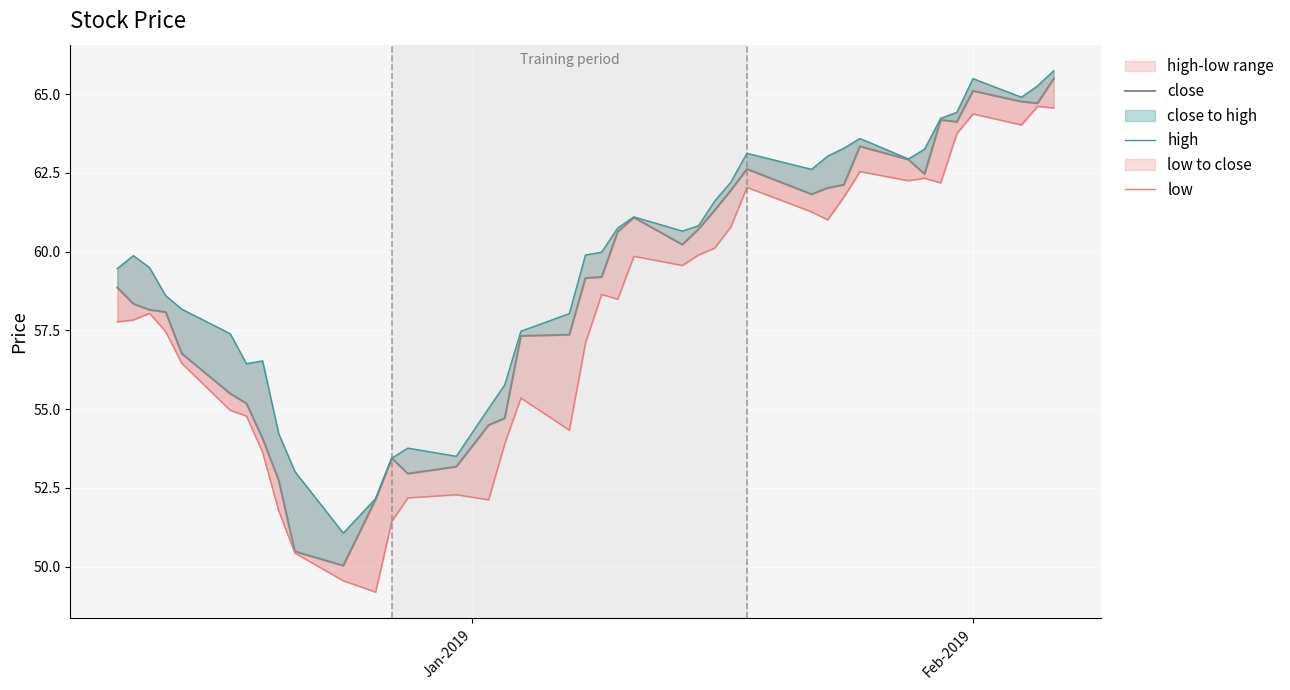

Reading left to right, transcribe all the data shown in this chart.

close: 58.9	58.3	58.1	58.1	56.8	55.5	55.2	54.1	52.7	50.5	50.0	52.1	53.4	53.0	53.2	54.5	54.7	57.3	57.4	59.2	59.2	60.6	61.1	60.2	60.7	61.3	61.9	62.6	61.8	62.0	62.1	63.3	62.9	62.5	64.2	64.1	65.1	64.8	64.7	65.5
high: 59.5	59.9	59.5	58.6	58.2	57.4	56.4	56.5	54.2	53.0	51.1	52.2	53.4	53.8	53.5	55.0	55.8	57.5	58.0	59.9	60.0	60.8	61.1	60.6	60.8	61.6	62.2	63.1	62.6	63.0	63.3	63.6	62.9	63.2	64.2	64.4	65.5	64.9	65.3	65.7
low: 57.8	57.8	58.0	57.5	56.5	55.0	54.8	53.6	51.8	50.4	49.5	49.2	51.4	52.2	52.3	52.1	53.9	55.4	54.3	57.1	58.6	58.5	59.9	59.6	59.9	60.1	60.8	62.0	61.3	61.0	61.7	62.5	62.2	62.3	62.2	63.8	64.4	64.0	64.6	64.6